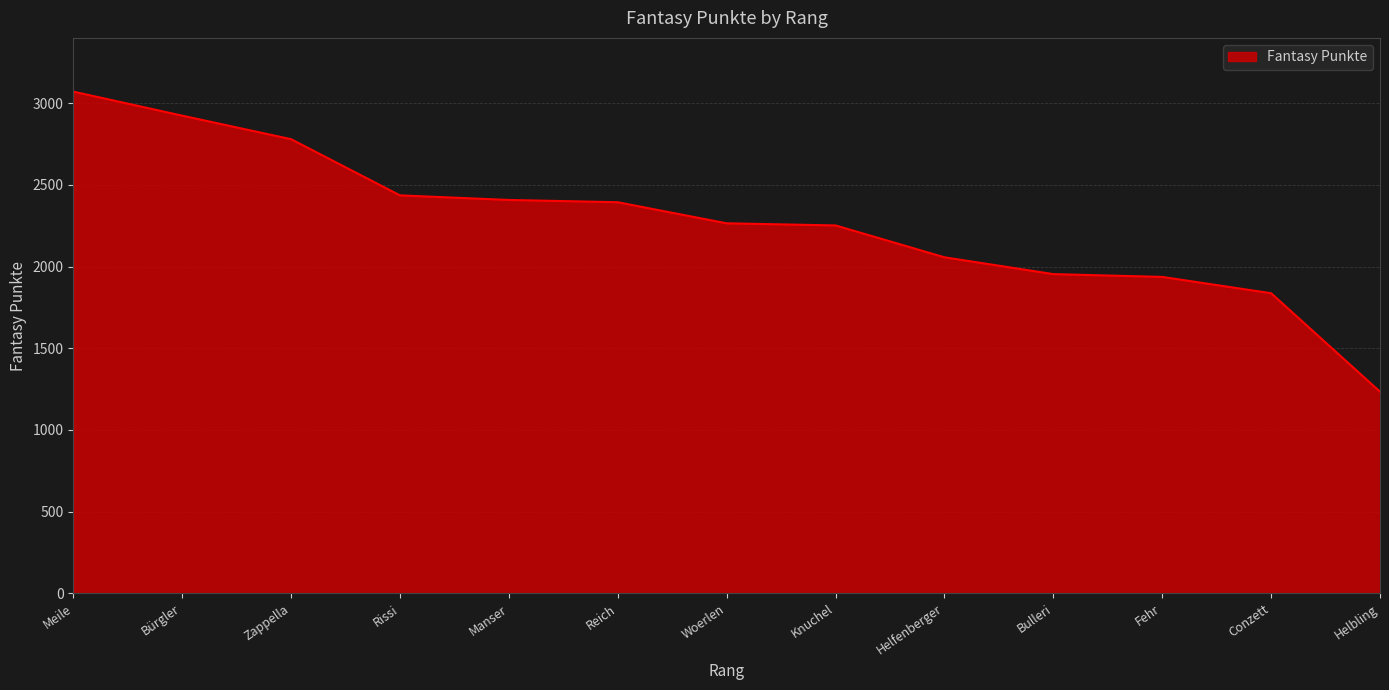

What is the minimum value shown in the chart?

1234